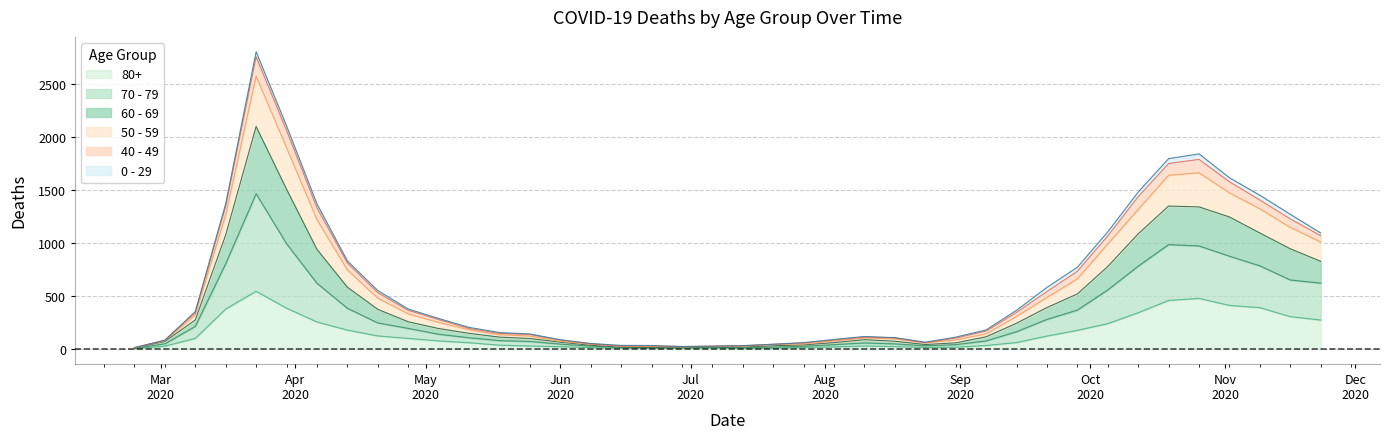

Where is the first local minimum for 60 - 69?

2020-06-29